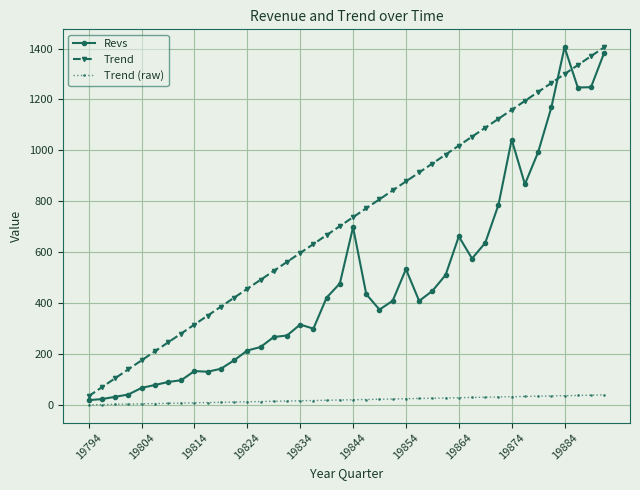

True or false: Trend and Trend (raw) cross at least once.

False